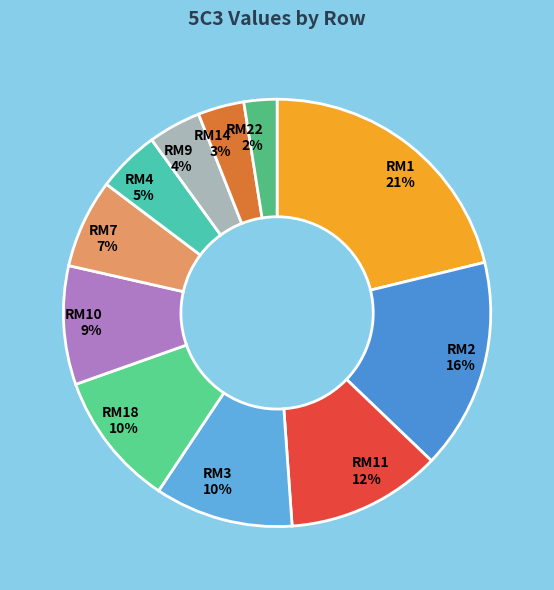

Between RM4 and RM1, which is larger?

RM1